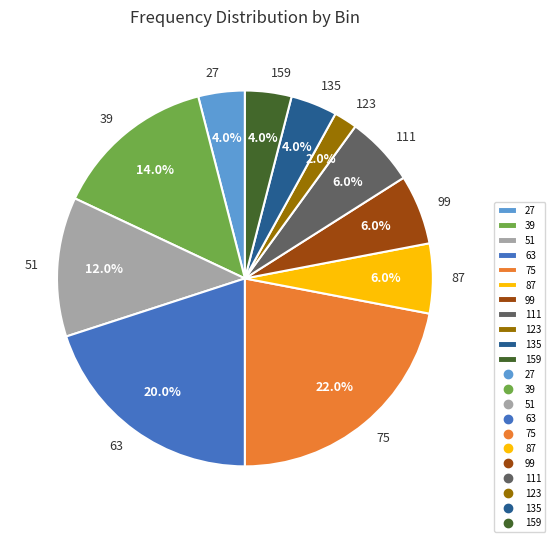

To the nearest percent, what portion does 75 represent?

22%